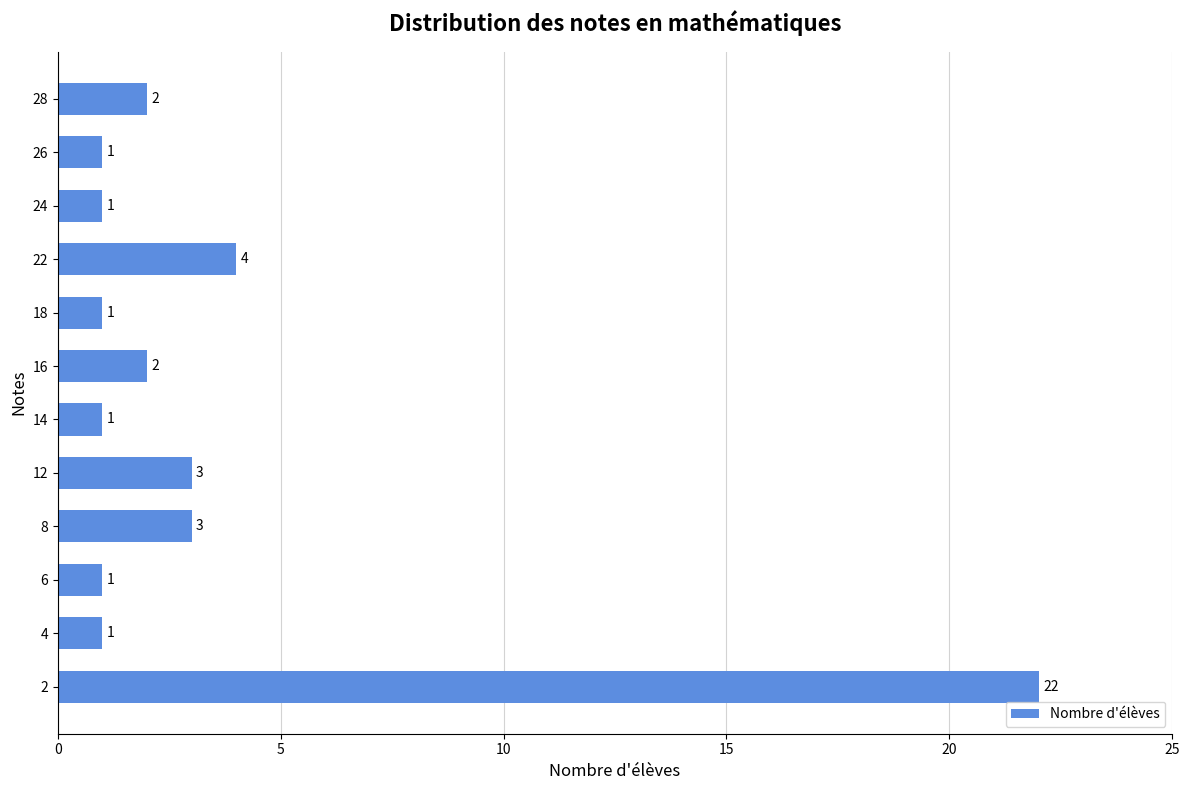

What is the minimum value shown in the chart?

1